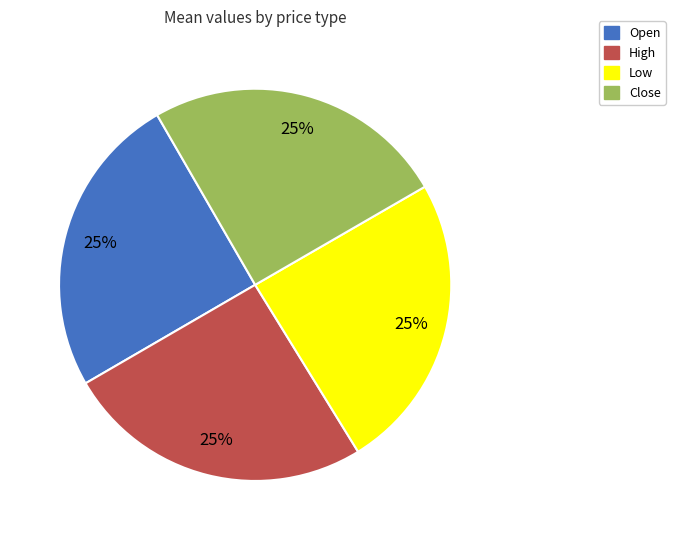

What is the ratio of the value at Low to the value at High?

1.0